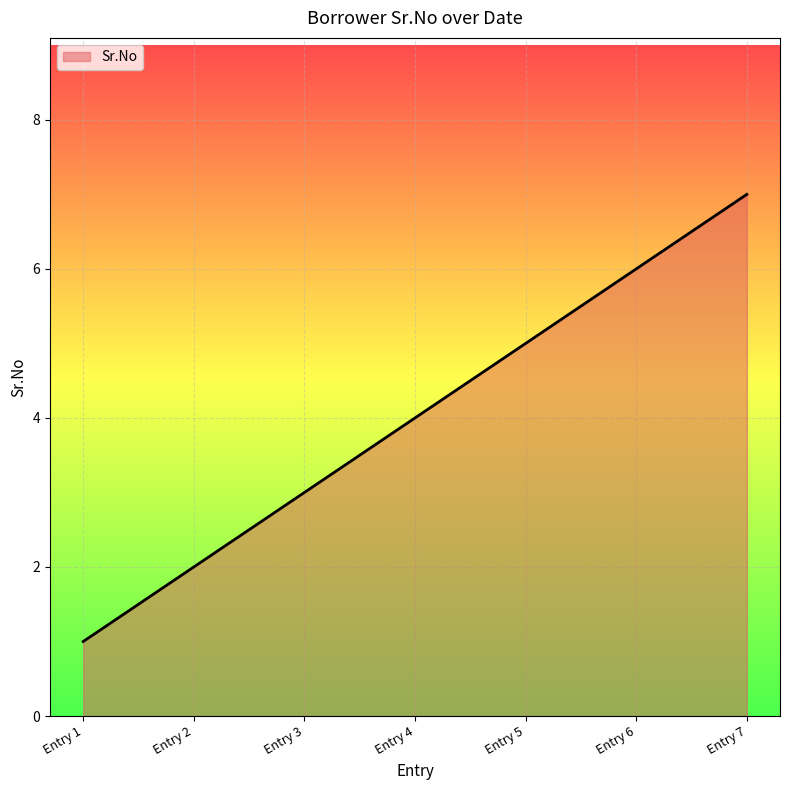

At which category does the chart reach its minimum across all series?

Entry 1